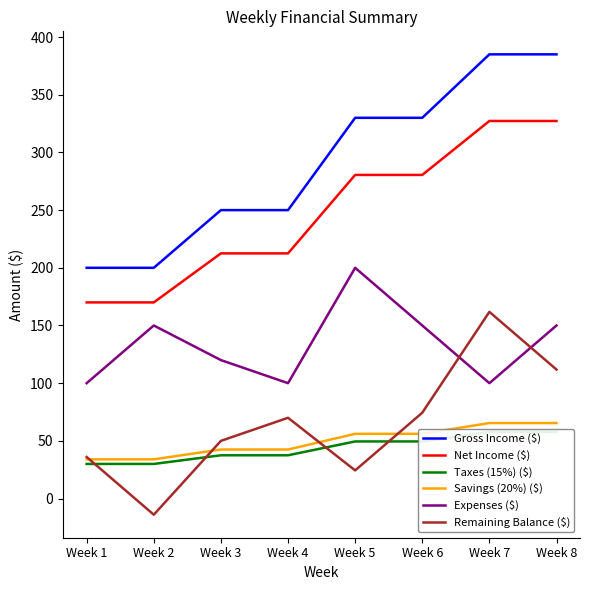

True or false: Taxes (15%) ($) and Savings (20%) ($) cross at least once.

False